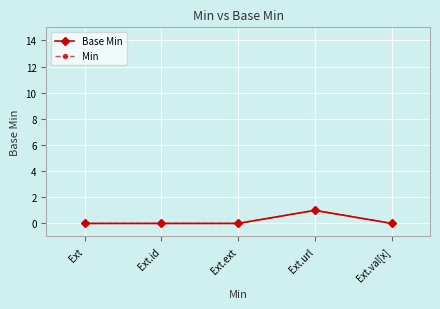

Which has a higher value, Ext.url or Ext.id?

Ext.url